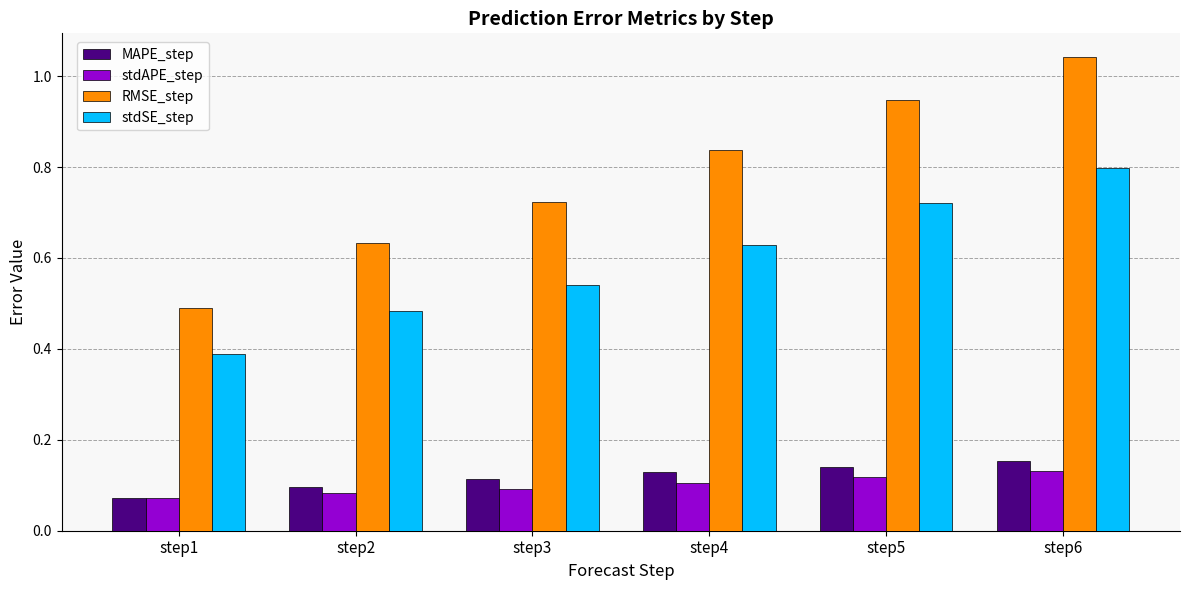

Where is RMSE_step nearest to the value 0?

step1